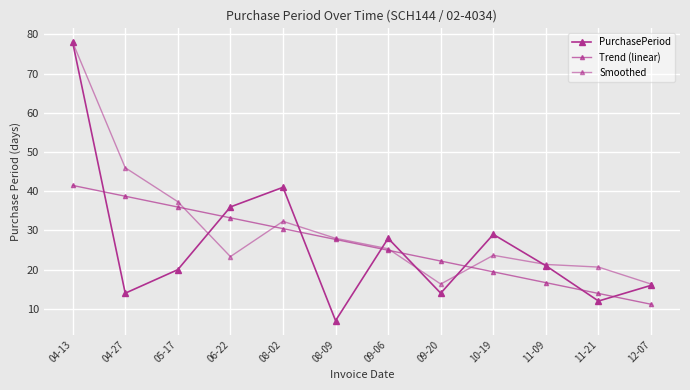

Which series has the largest total across all categories?

Smoothed